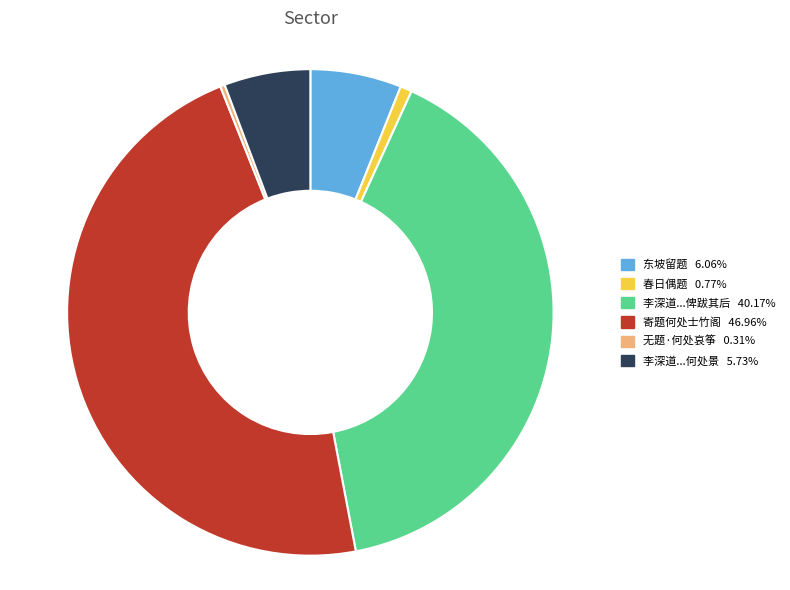

Does any single category account for the majority?

No